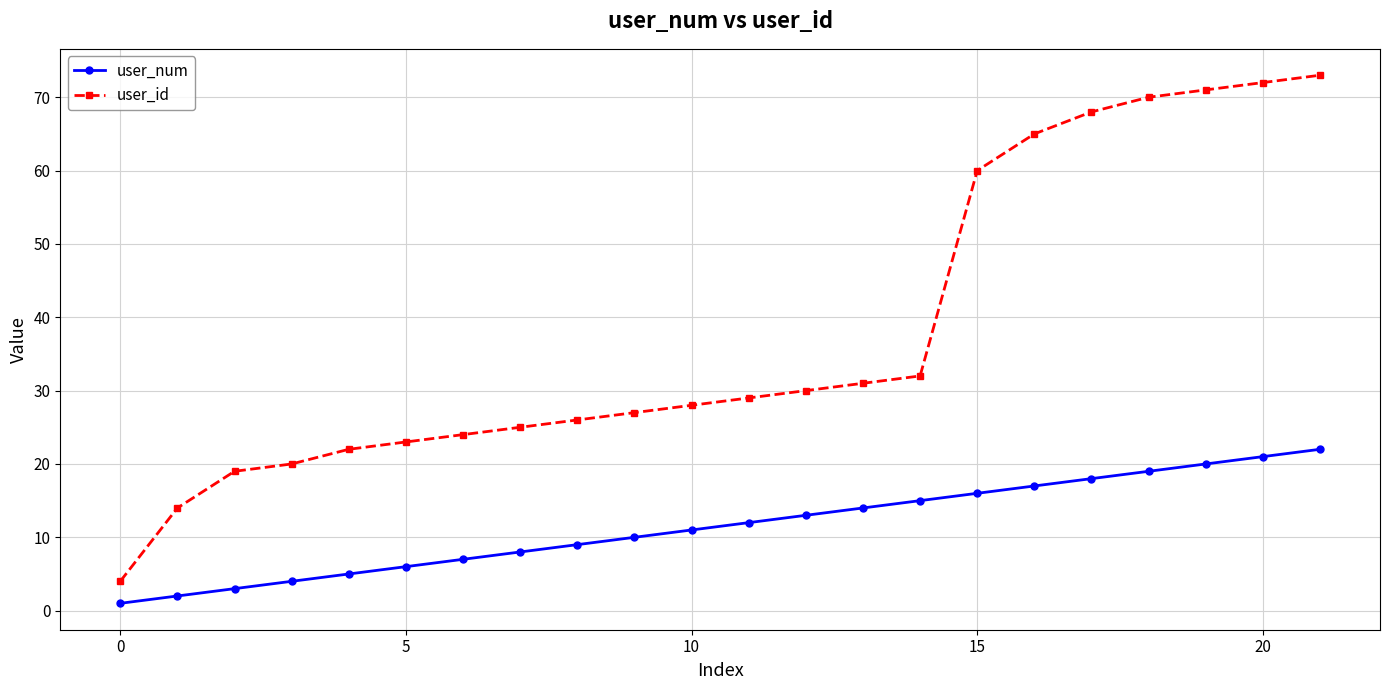

Rank the series by their average value, from highest to lowest.

user_id, user_num